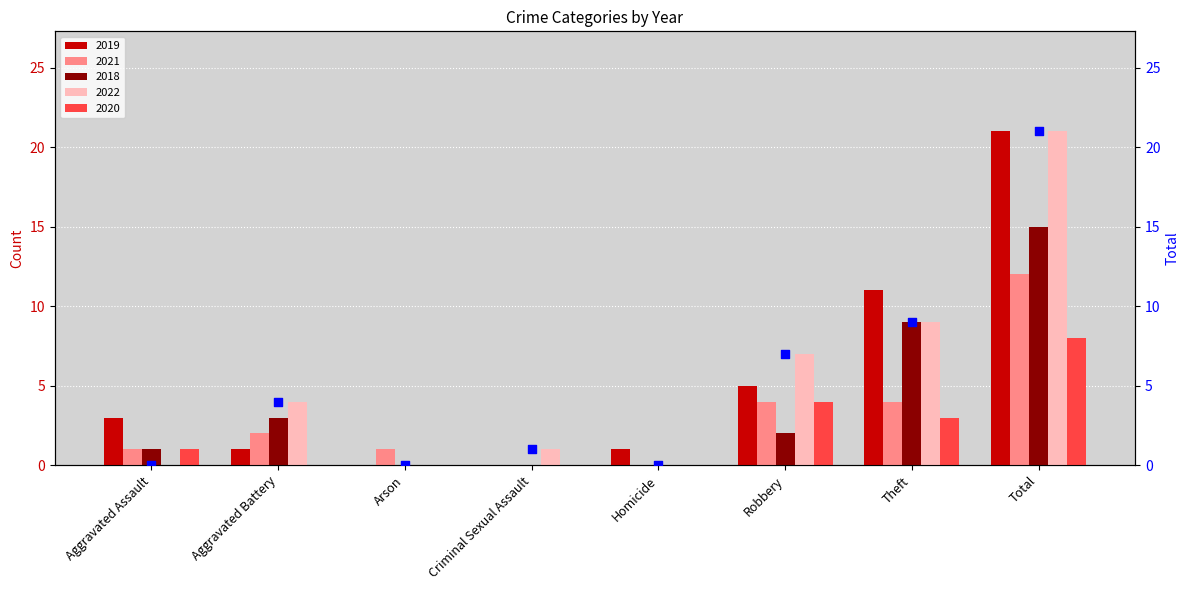

What is the change in value from Criminal Sexual Assault to Homicide?

-1